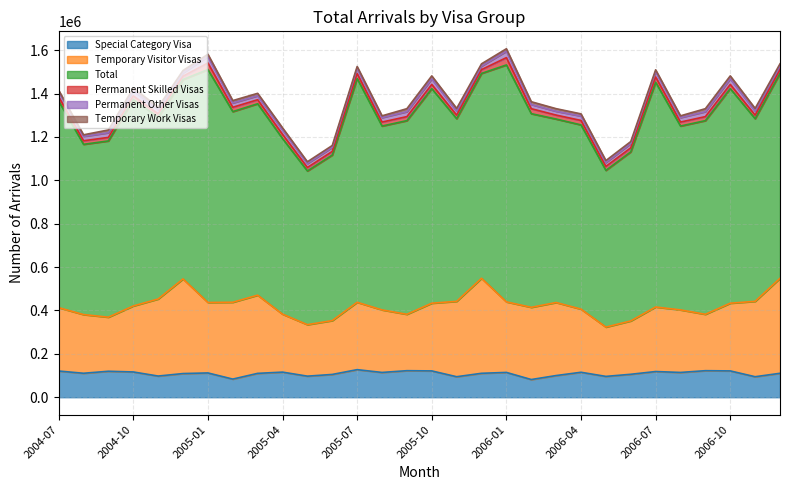

What is the average value of the Temporary Visitor Visas series?

311982